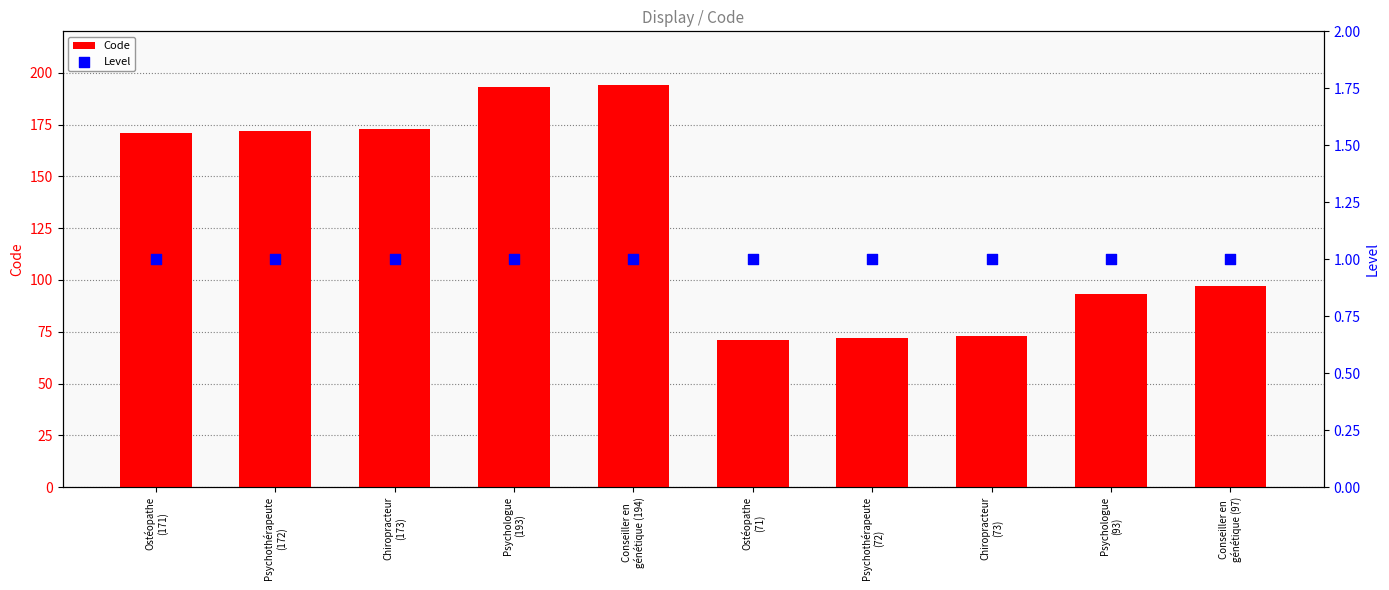

At which category is the sum across all series the highest?

Conseiller en
génétique (194)